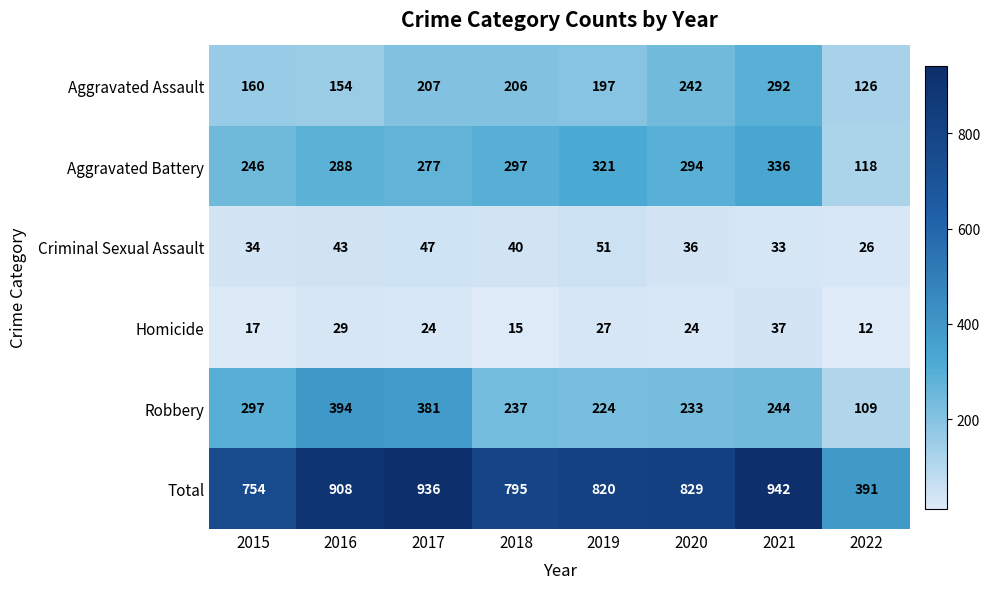

What is the smallest value displayed?

12